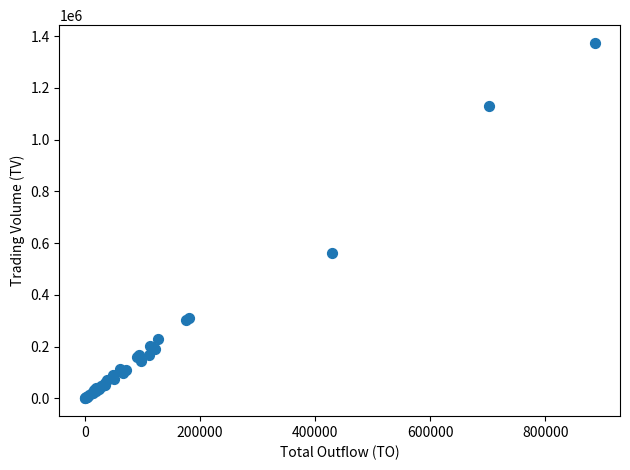

What Y value in the scatter plot is closest to 687000?

561000